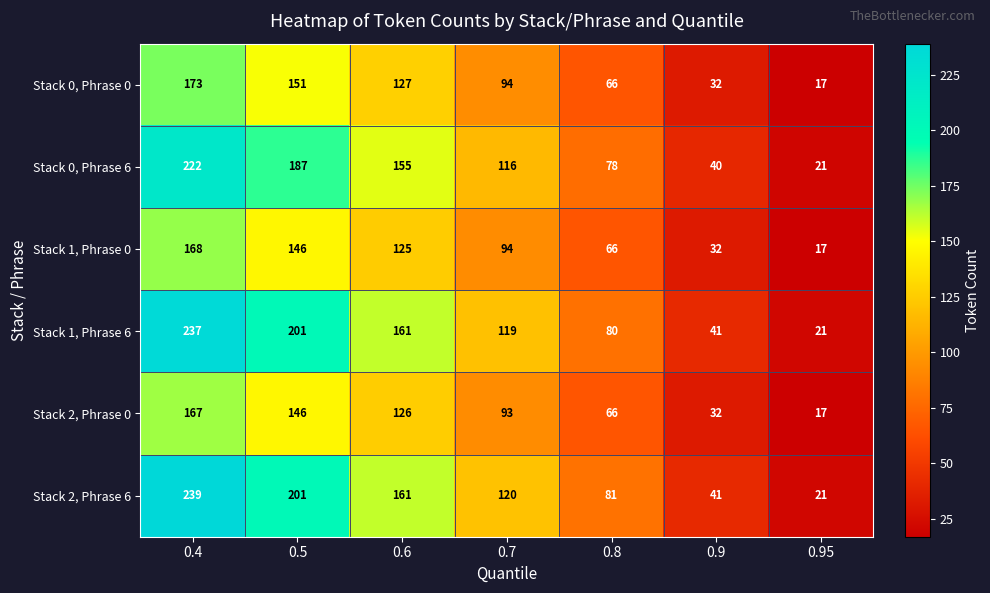

At how many categories does at least one series exceed 35?

6